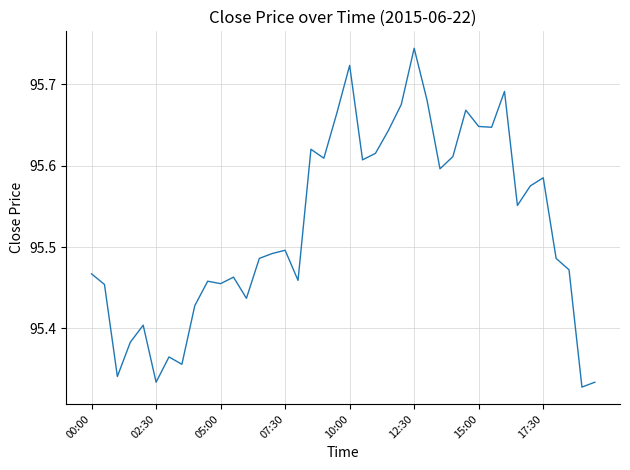

What is the difference between the maximum and minimum values?

0.4